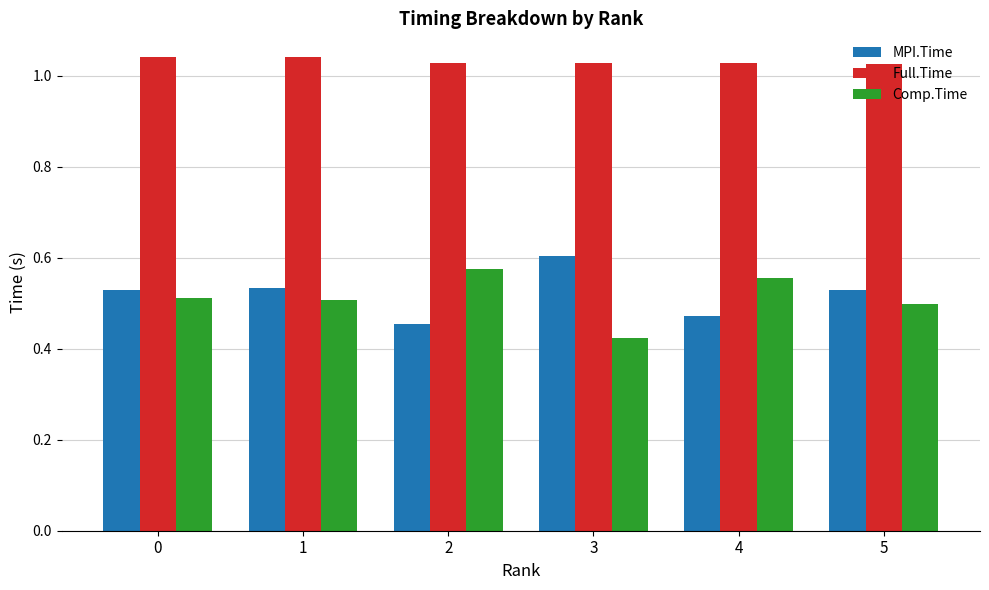

Count the Full.Time values in the range 1 to 2.

6